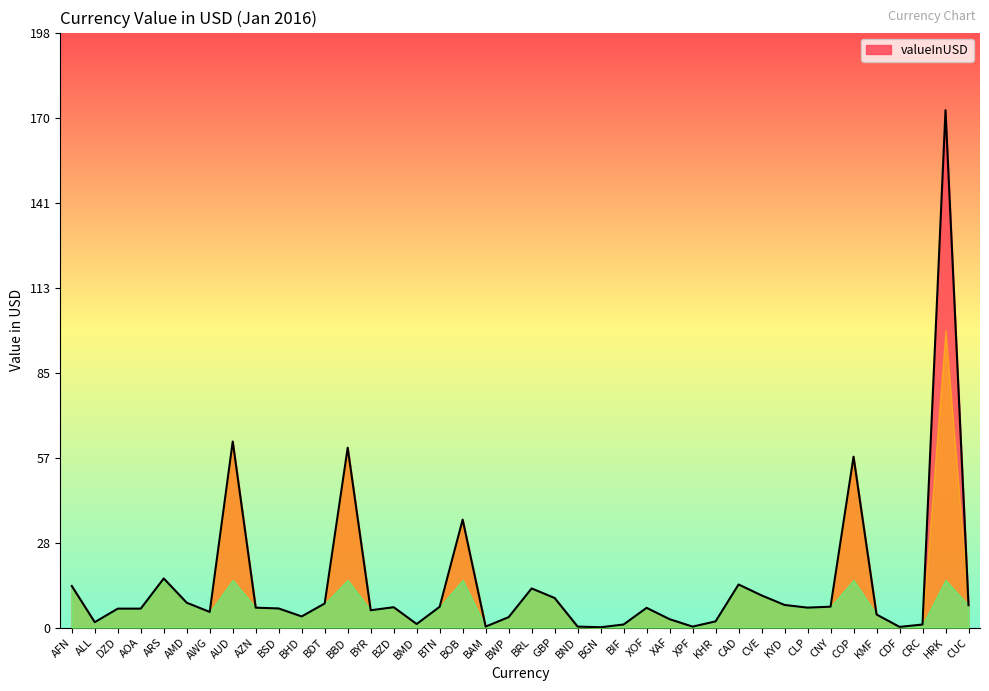

The value at XOF is 6.5. True or false?

True